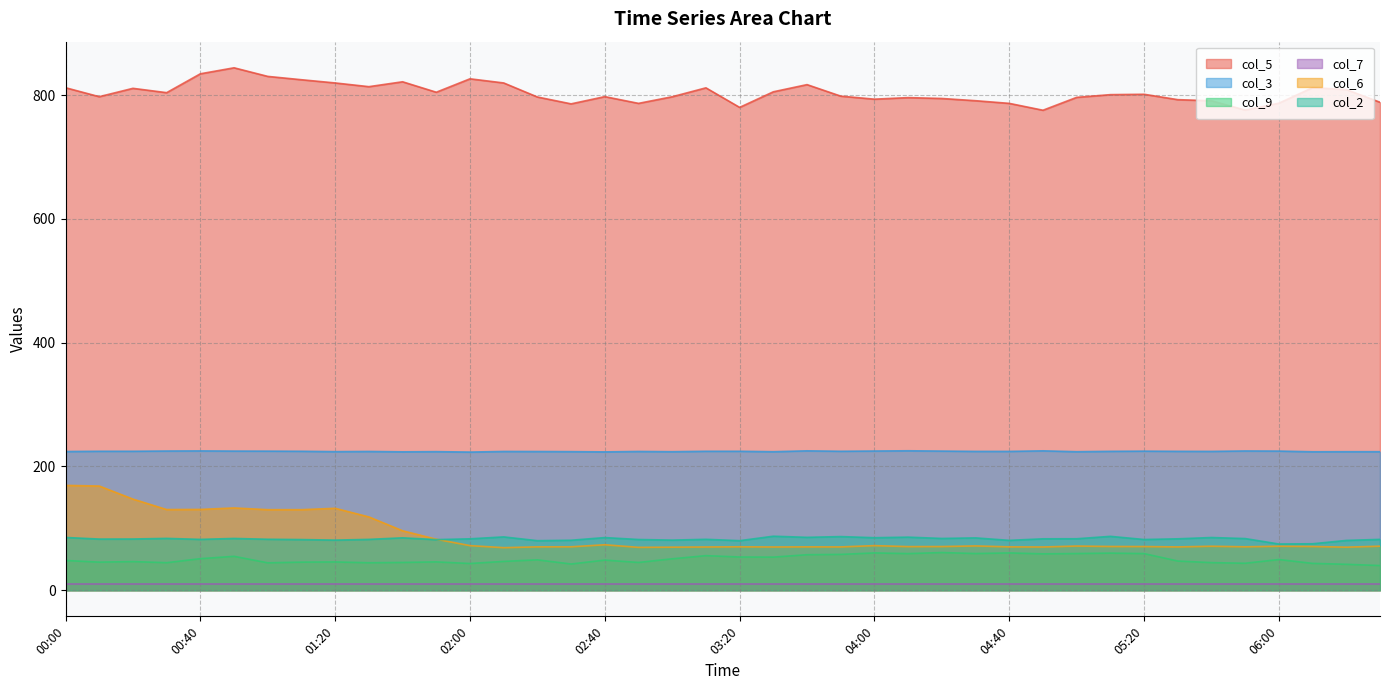

At which label is col_2 closest to 81?

01:20